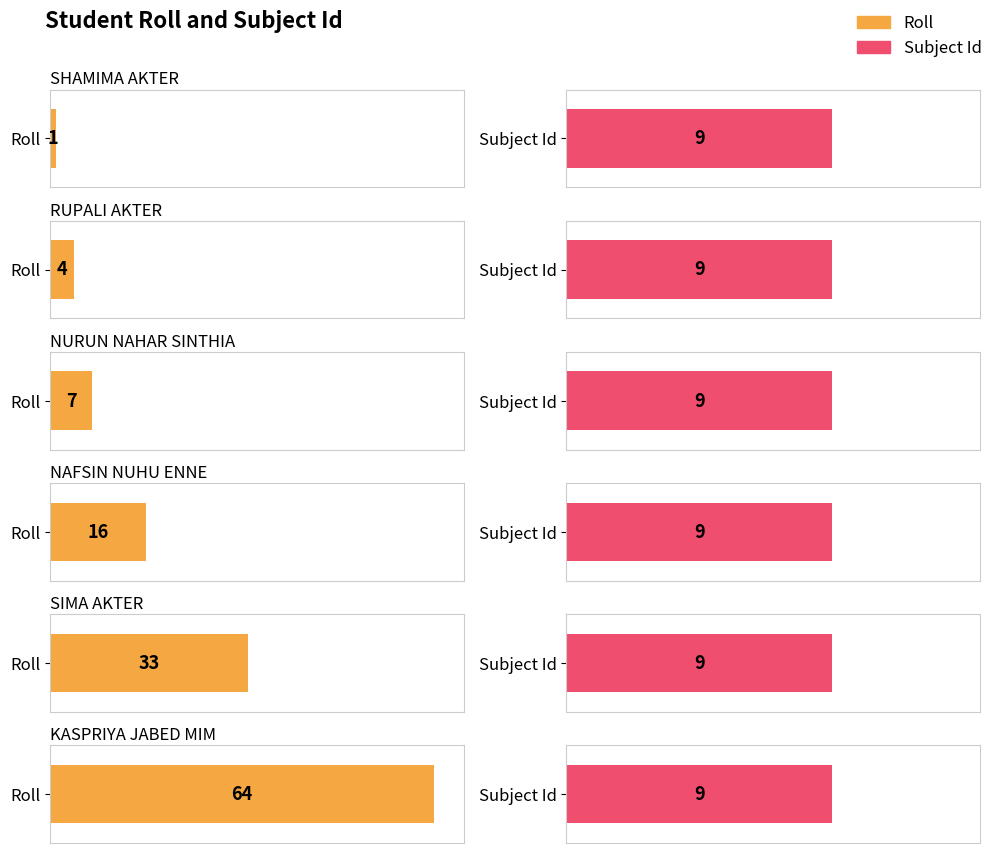

Rank the series by their maximum value, from highest to lowest.

Roll, Subject Id